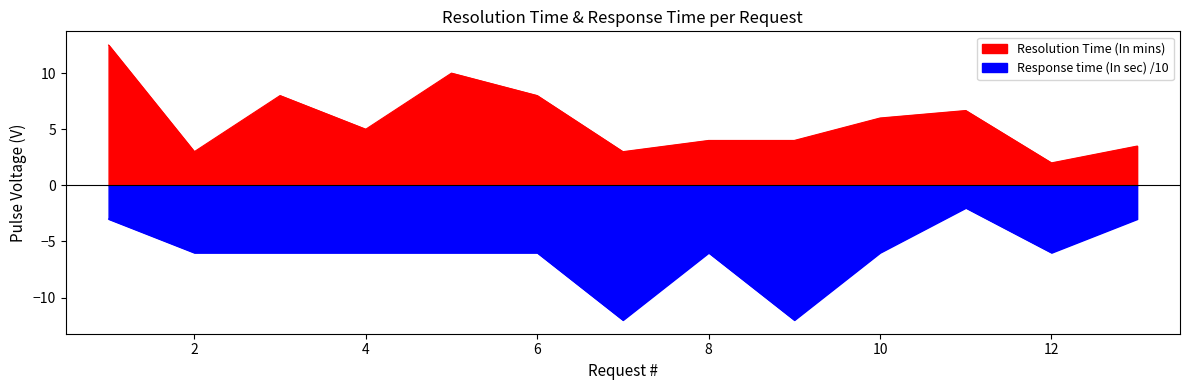

What is the average value of the Response time (In sec) series?

-6.2